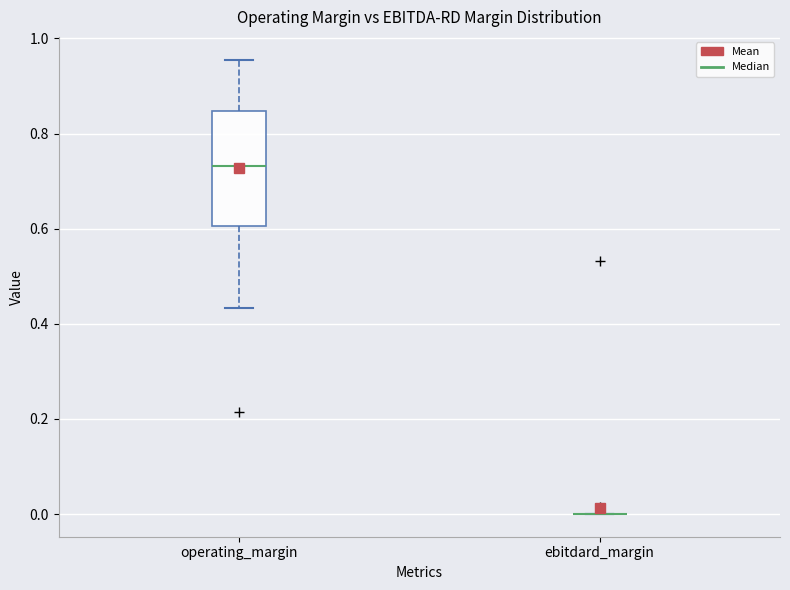

Reading left to right, read every box against the y-axis: the position of its median line, the range the box covers, and the ends of its whiskers. The values are not printed on the chart, so give them approximately, as read against the axis.

operating_margin: median 0.74, box 0.60 to 0.84, whiskers 0.44 to 0.96
ebitdard_margin: box collapsed to a line at 0.00, whiskers 0.00 to 0.00